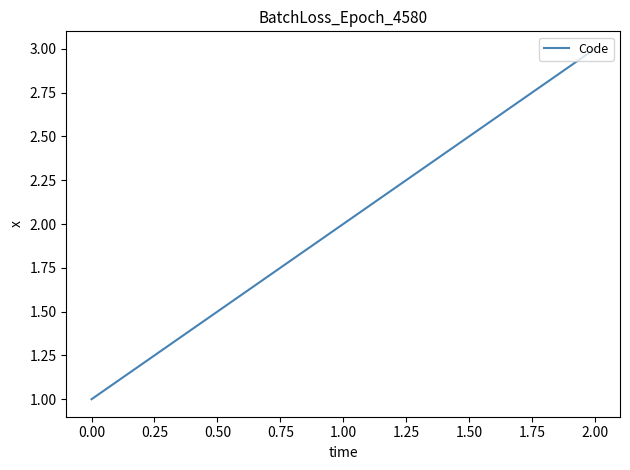

List the labels in order of value, largest first.

2.00, 1.00, 0.00